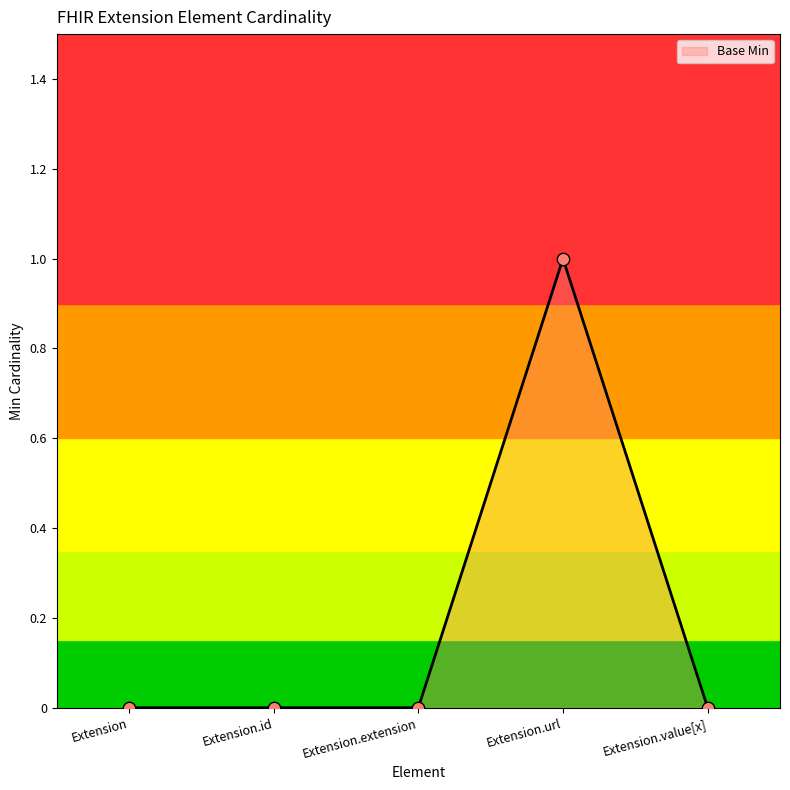

Between Extension.value[x] and Extension.extension, which is larger?

Extension.value[x]